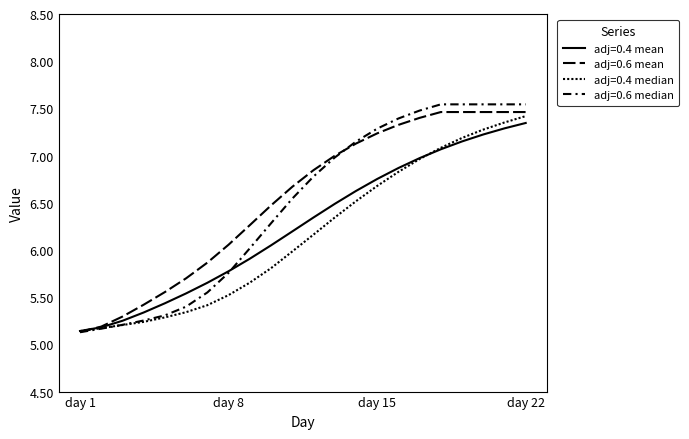

How many lines are shown in the chart?

4